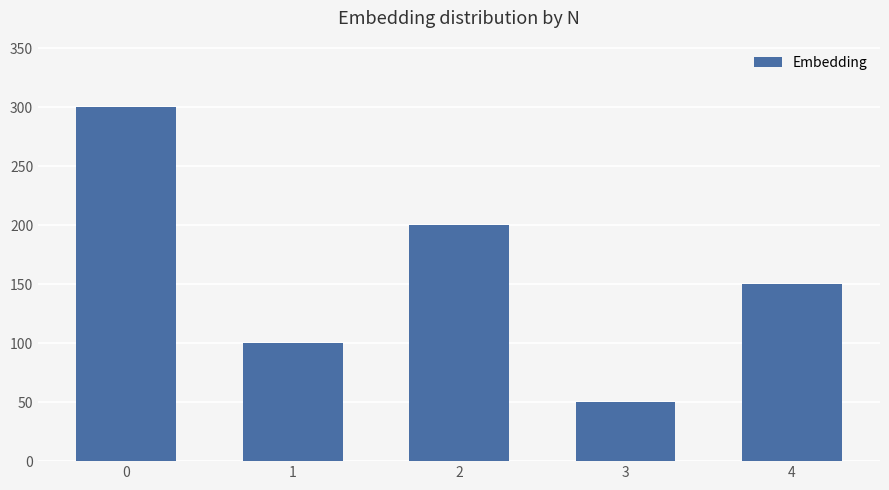

How many data points are less than 150?

2